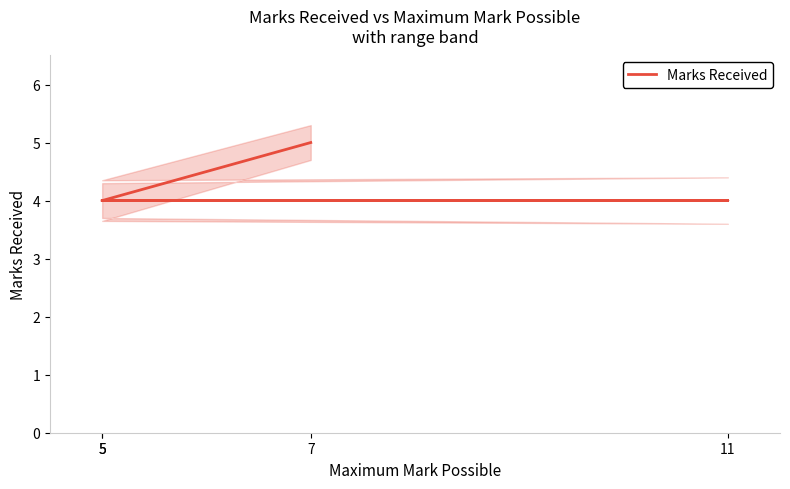

Between 11 and 5, which is larger?

11